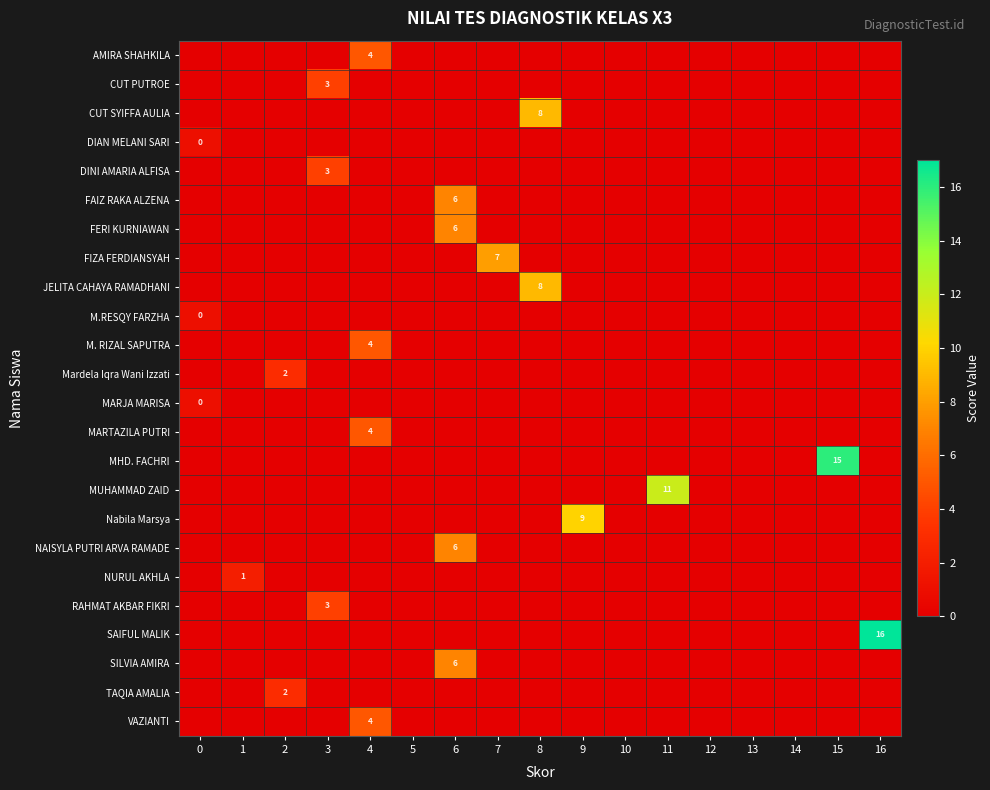

At how many categories does at least one series exceed 5?

7